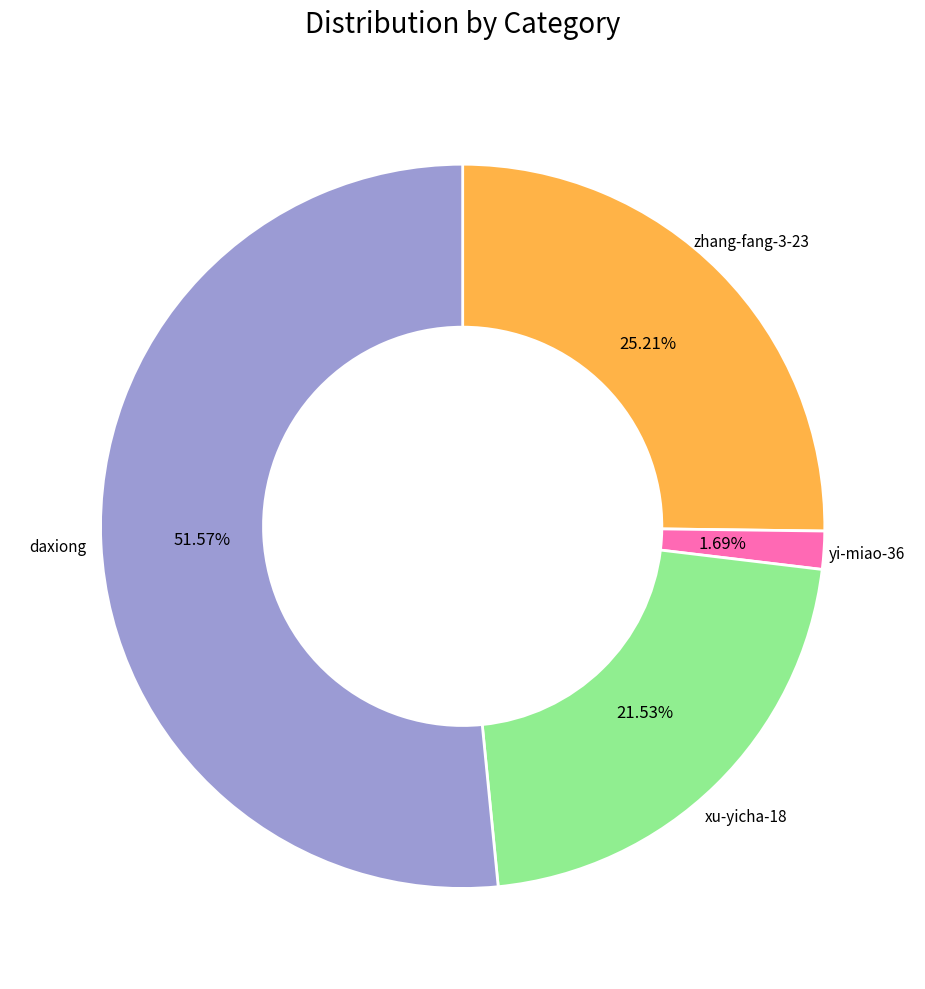

Is there a majority slice in this chart?

Yes